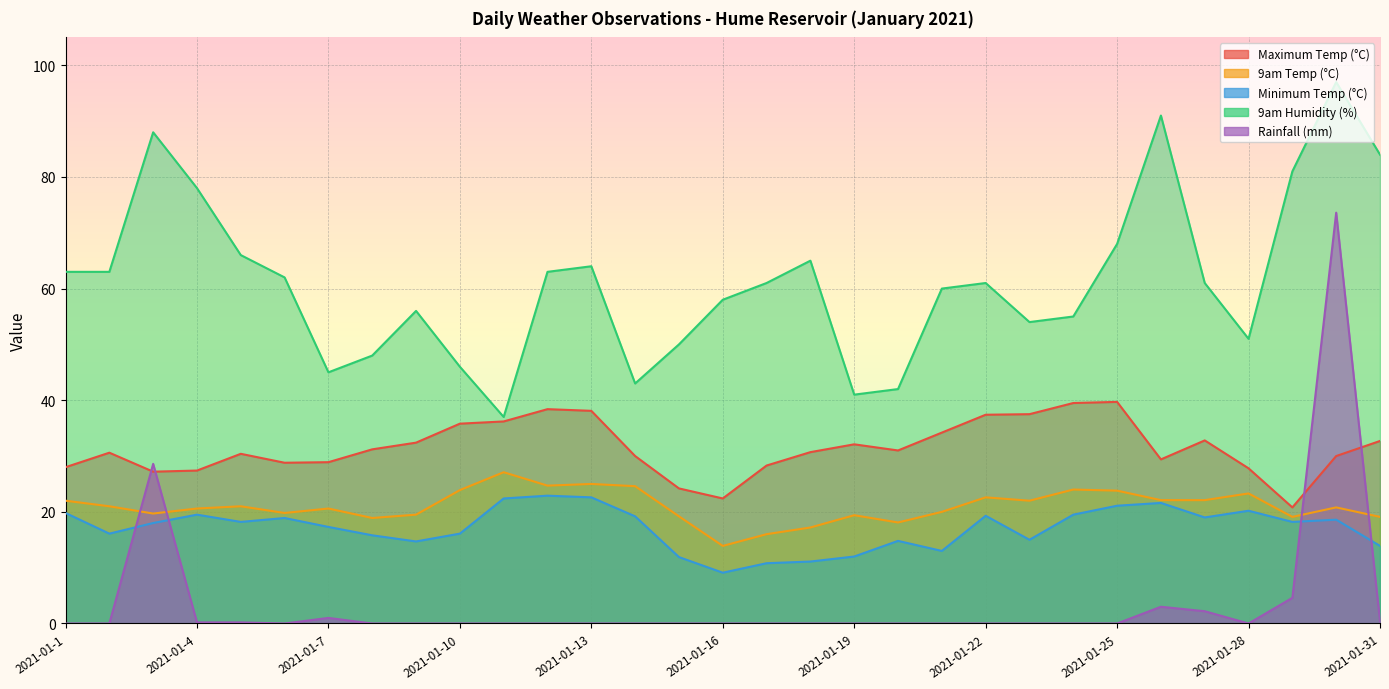

True or false: Rainfall (mm) has a value of 0.3 at 2021-01-4.

False